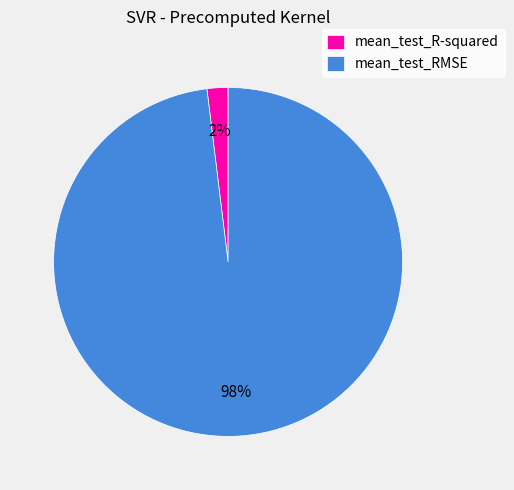

What is the largest slice in the pie chart?

mean_test_RMSE